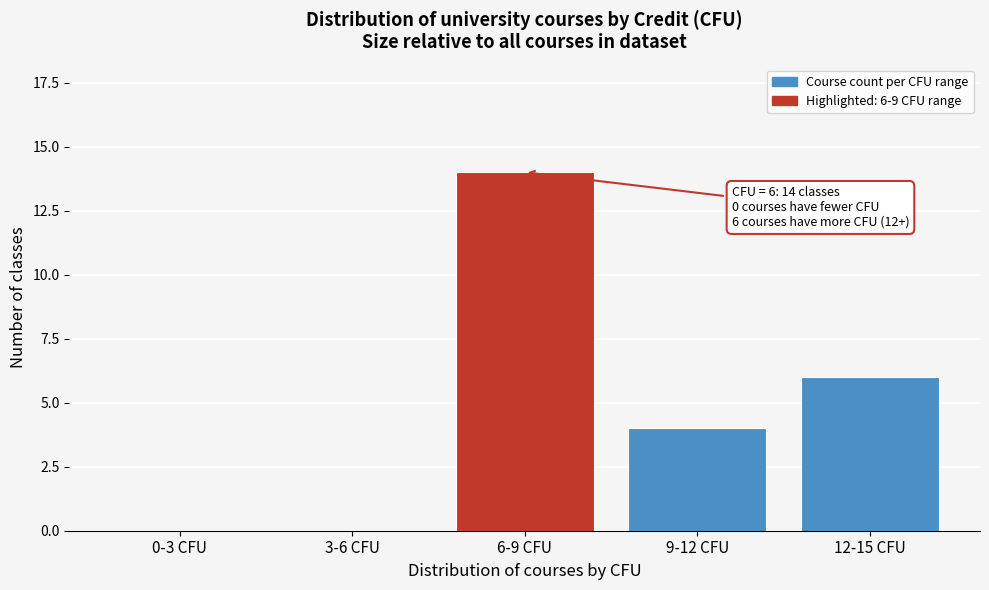

Reading left to right, transcribe all the data shown in this chart.

0-3 CFU=0	3-6 CFU=0	6-9 CFU=14	9-12 CFU=4	12-15 CFU=6